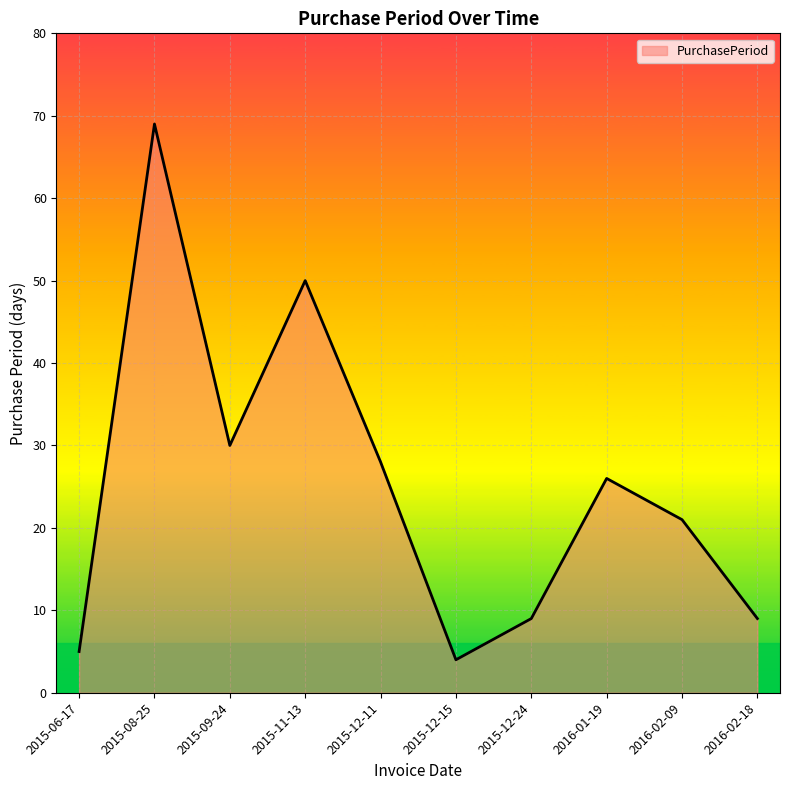

Which label corresponds to the largest value in the chart?

2015-08-25